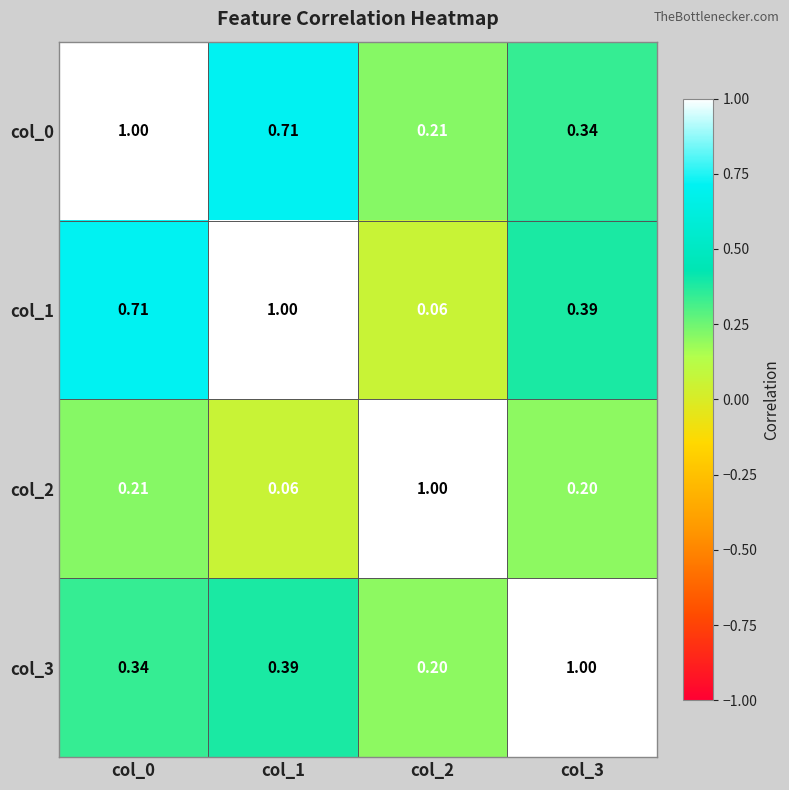

At which category is the sum across all series the highest?

col_0